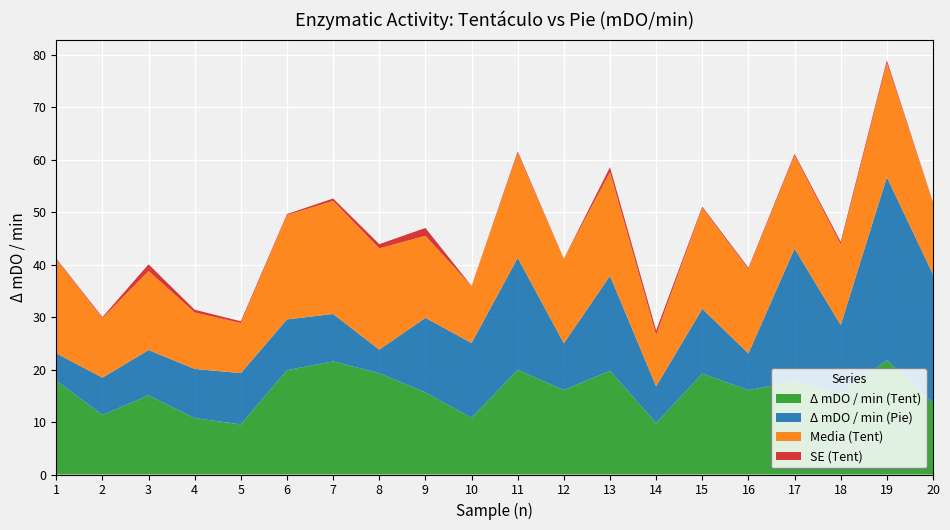

Reading left to right, what are all the values shown in this chart?

Δ mDO / min (Tent): 17.9	11.3	15.1	10.8	9.5	19.9	21.6	19.3	15.6	10.8	19.9	16.1	19.8	9.8	19.2	16.1	17.7	15.4	21.8	13.7
Δ mDO / min (Pie): 5.2	7.1	8.6	9.4	9.8	9.7	9.0	4.5	14.2	14.2	21.4	8.9	18.1	7.0	12.3	7.0	25.3	13.1	34.9	24.4
Media (Tent): 17.9	11.3	15.1	10.8	9.5	19.9	21.6	19.3	15.6	10.8	19.9	16.1	19.8	9.8	19.2	16.1	17.7	15.4	21.8	13.7
SE (Tent): 0.2	0.2	1.3	0.5	0.3	0.2	0.5	0.8	1.5	0.0	0.3	0.0	0.9	0.8	0.2	0.3	0.3	0.5	0.5	0.0